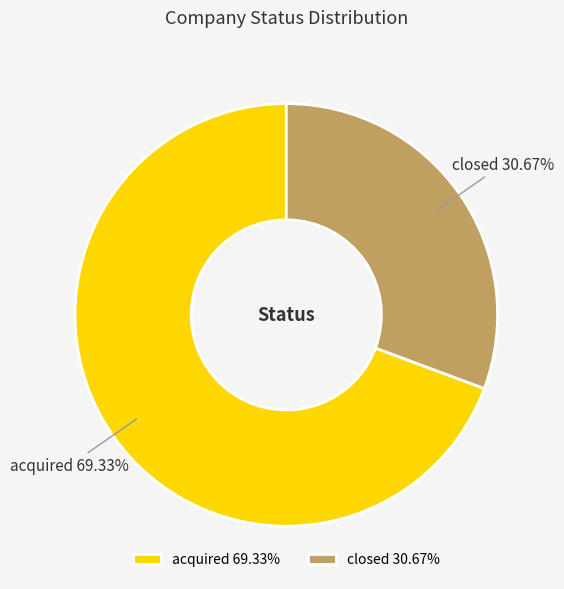

What is the smallest slice in the pie chart?

closed